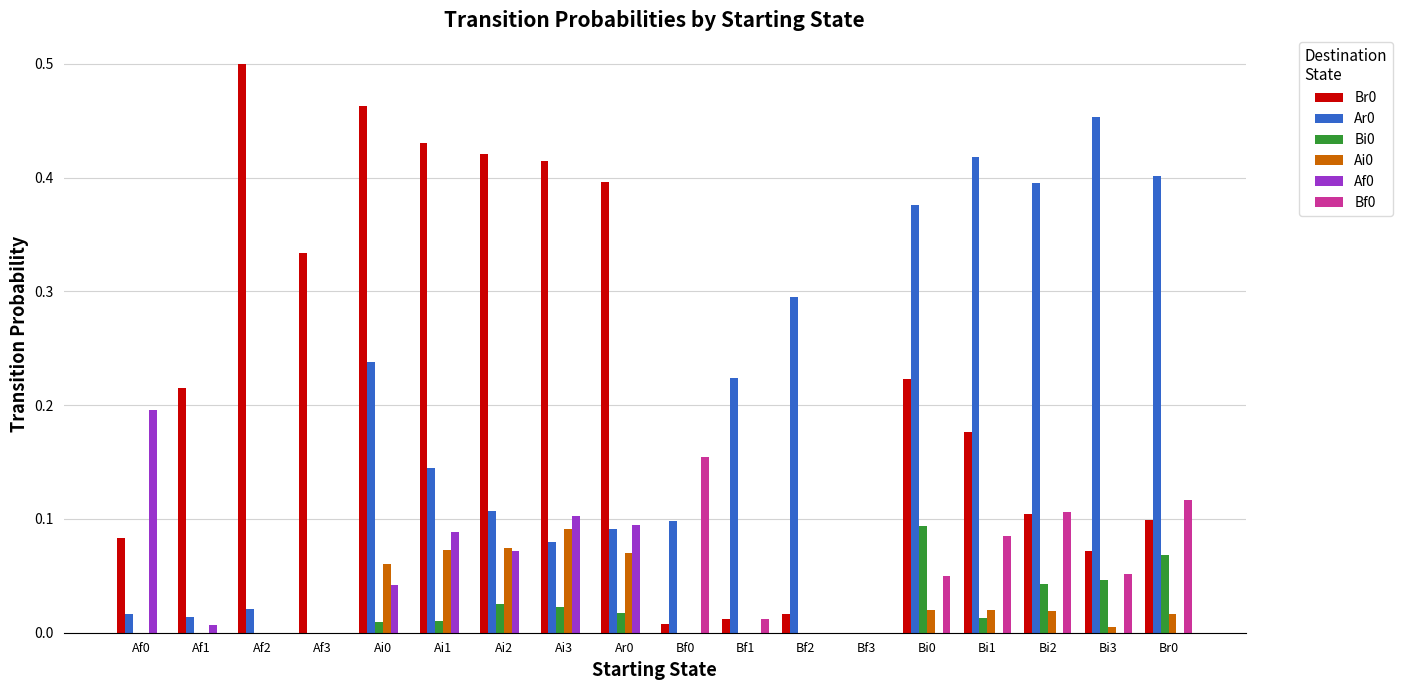

The value of Bf0 at Br0 is 0.1. True or false?

True